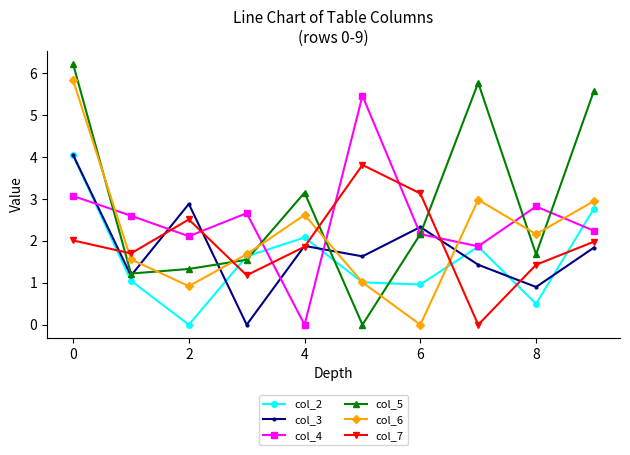

What are all the series names shown in the legend?

col_2, col_3, col_4, col_5, col_6, col_7